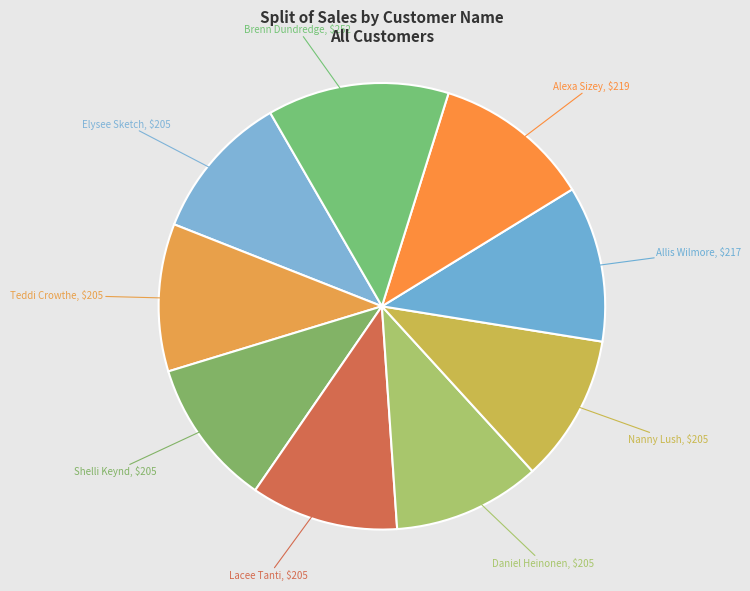

Does Elysee Sketch account for over 50% of the chart?

No